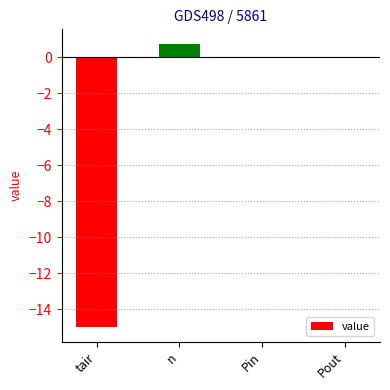

Reading left to right, extract all data points from this chart.

tair=-15.0	n=0.8	Pin=0.0	Pout=0.0